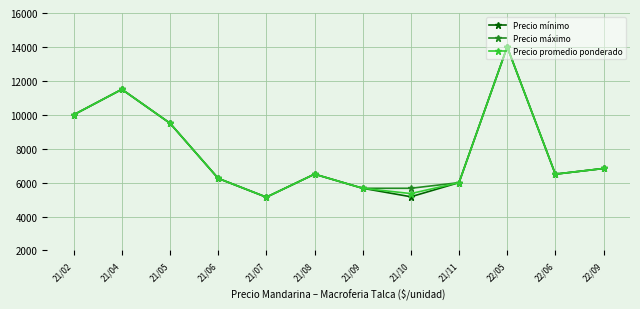

Which series changed the most between 21/06 and 21/10?

Precio mínimo